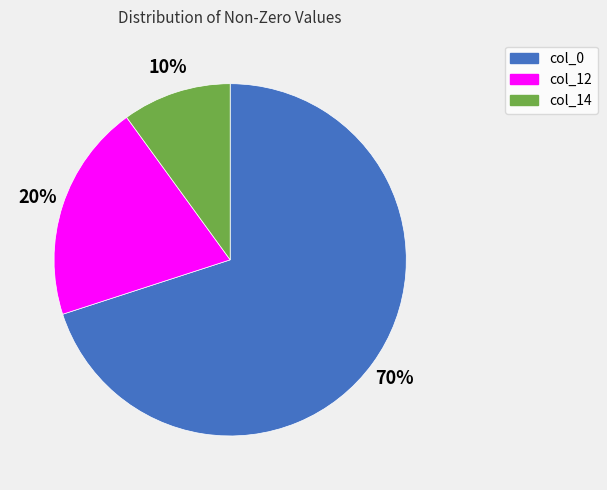

To the nearest percent, what is the difference between the col_0 and col_14 slice percentages?

60%